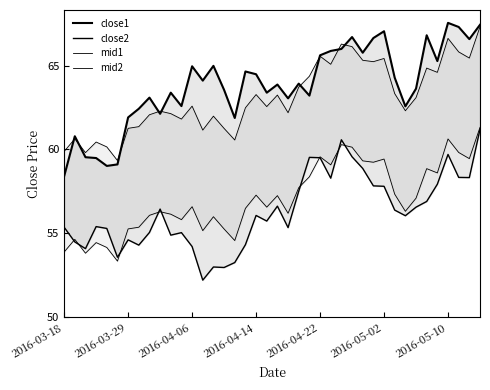

True or false: close1 and mid1 cross at least once.

True